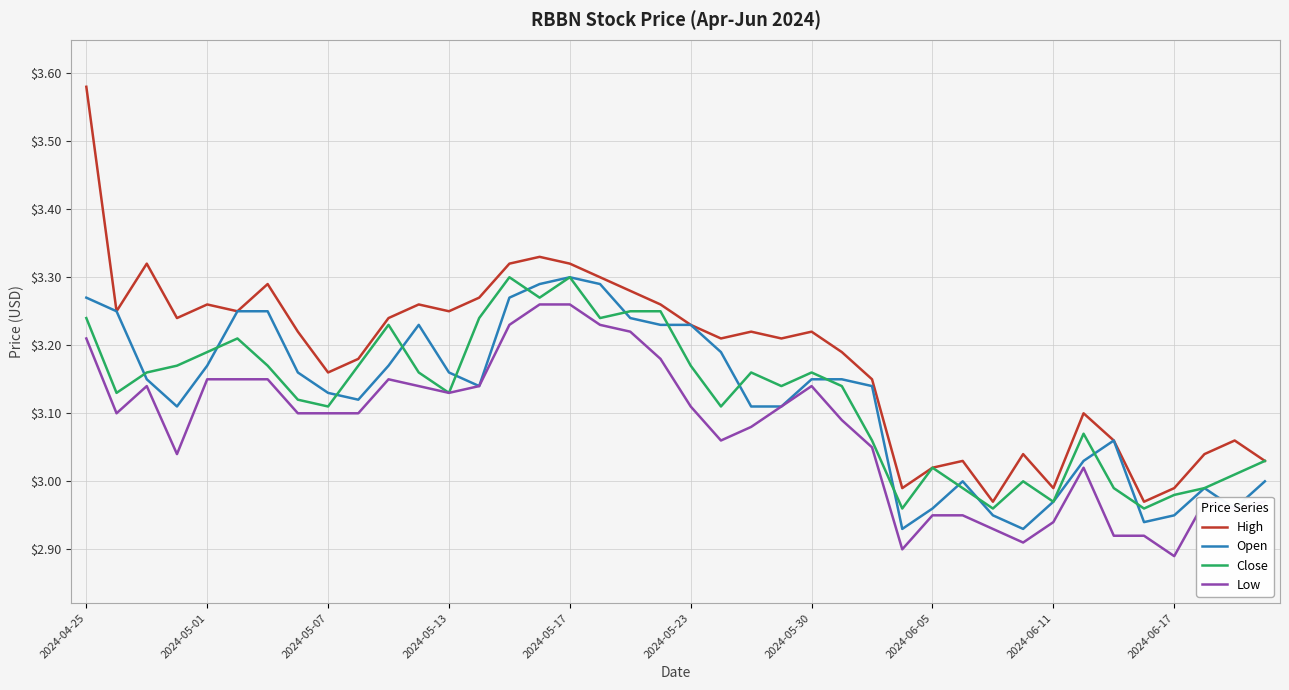

Which series has the largest range (max minus min)?

High